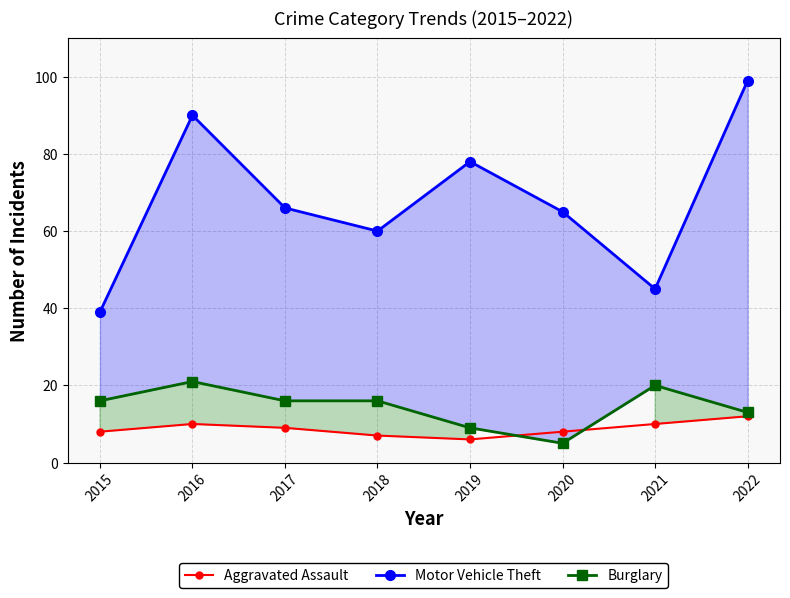

What is the sum of the Motor Vehicle Theft values at 2017 and 2016?

156